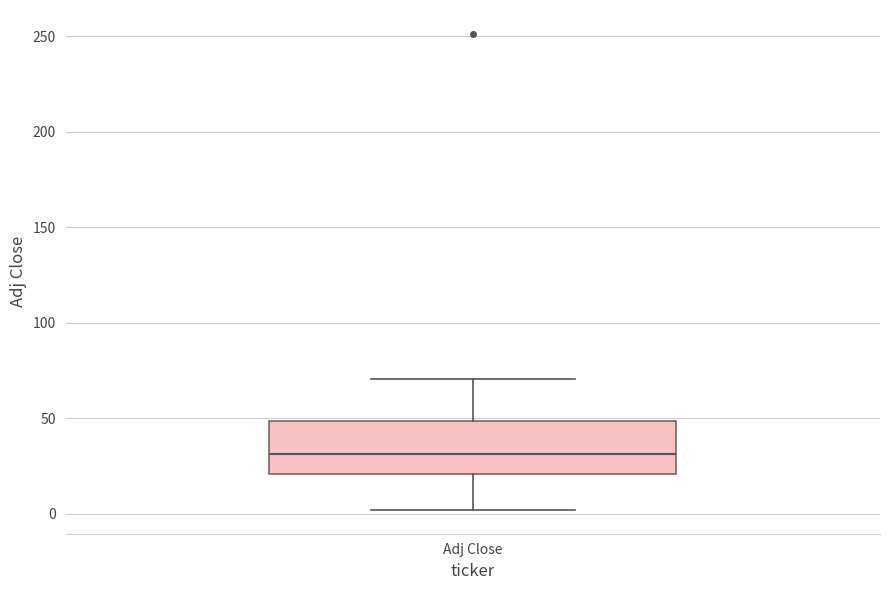

Transcribe this box plot: give where the median line is, the range the box spans, and where the two whiskers end, as read against the y-axis. The values are not printed on the chart, so give them approximately, as read against the axis.

median 30, box 20 to 50, whiskers 0 to 70